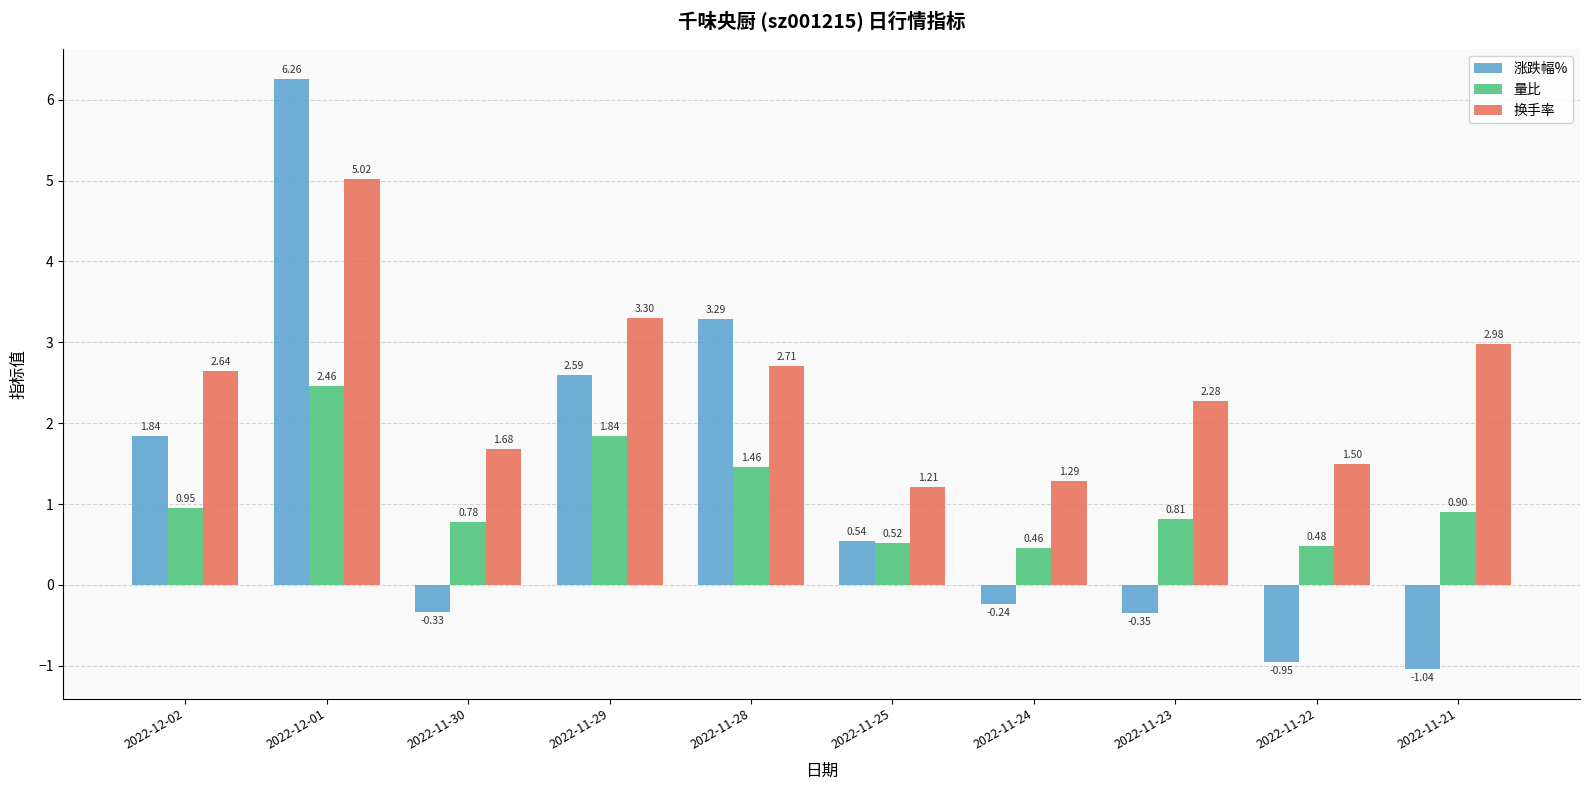

What is the label of the 6th bar from the left?

2022-11-25